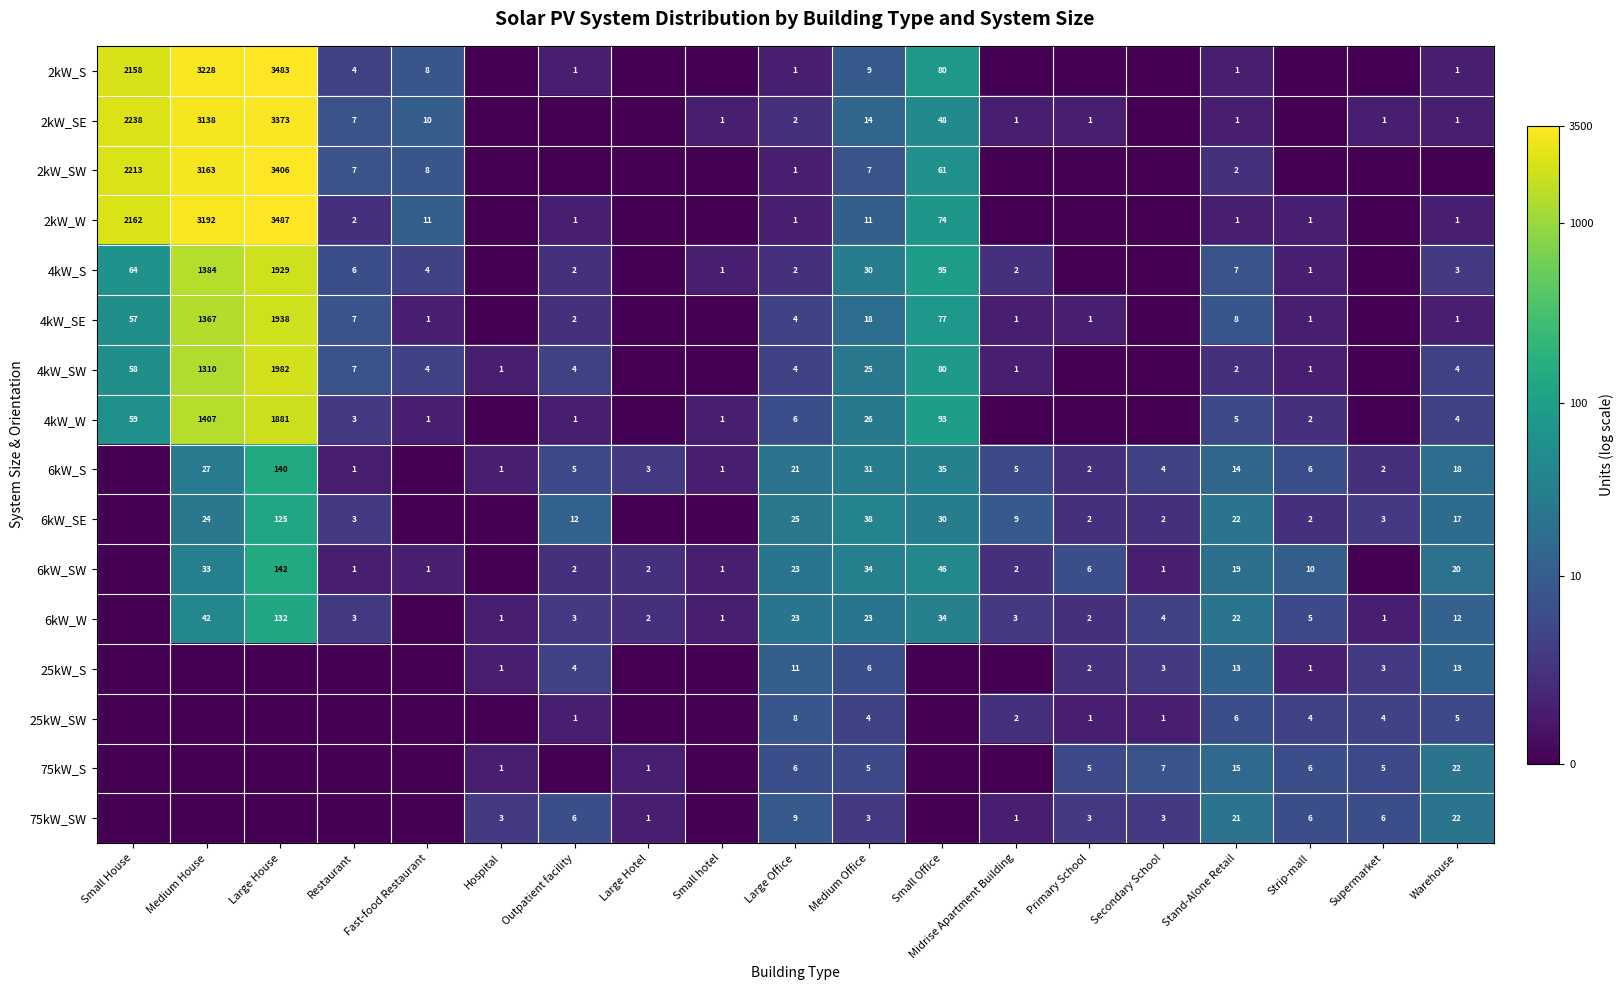

Count the number of categories in the chart.

19